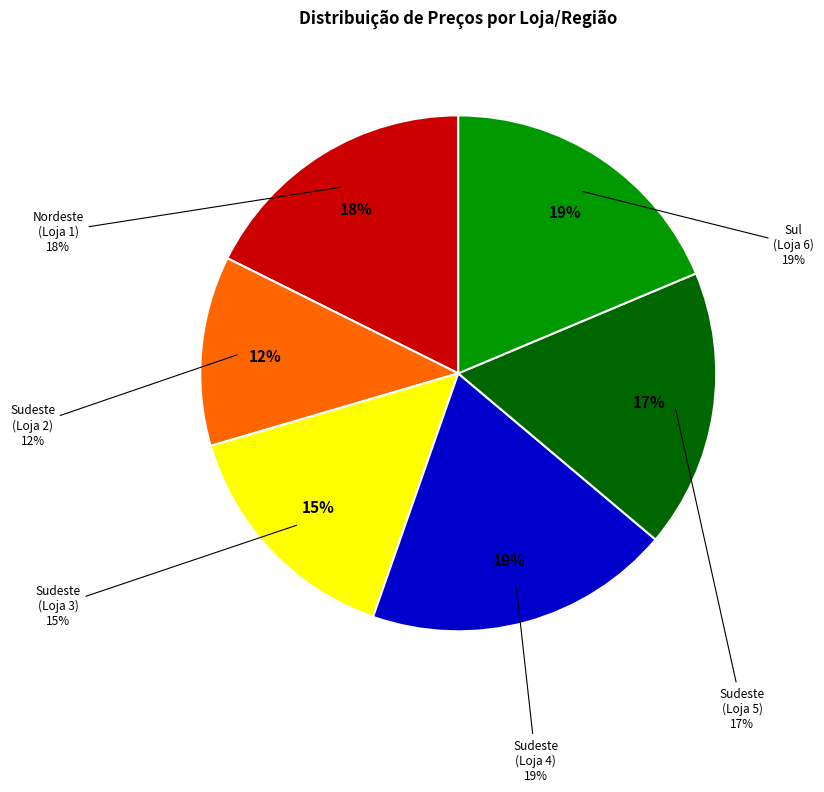

Count the number of slices in the pie.

6